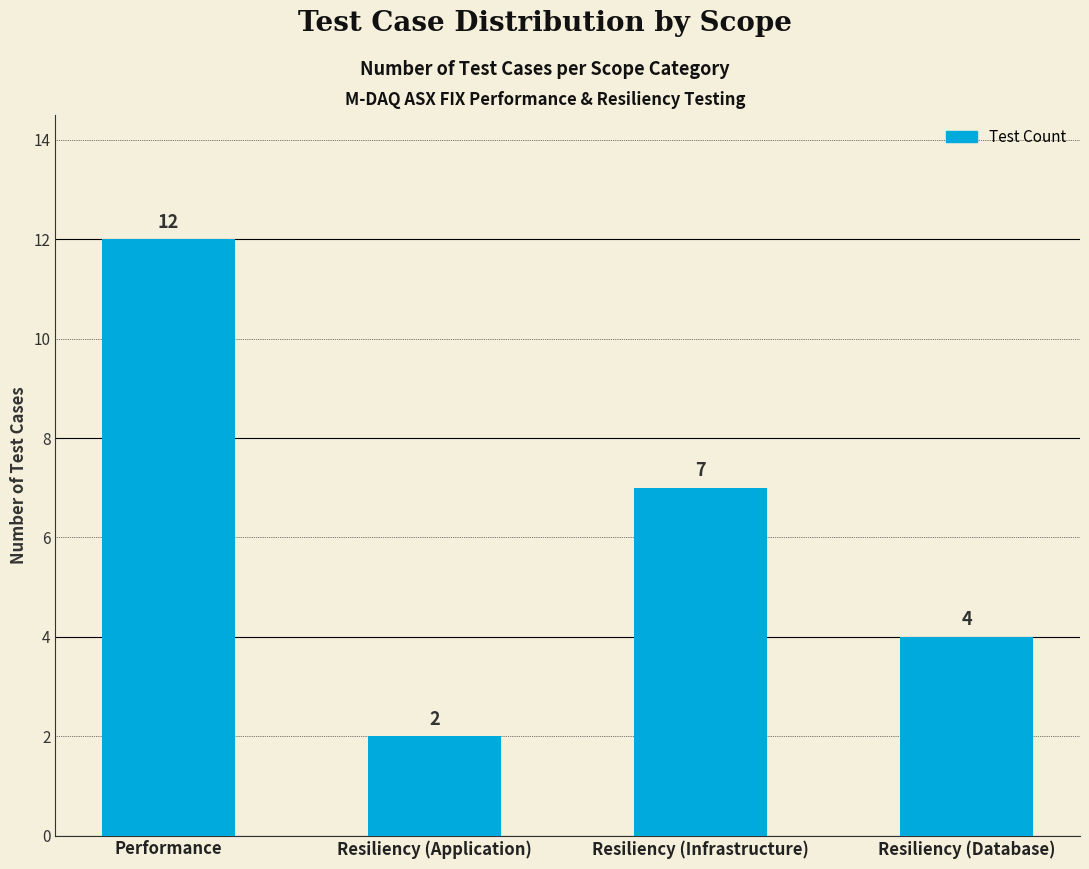

What is the value of the 2nd bar from the left?

2